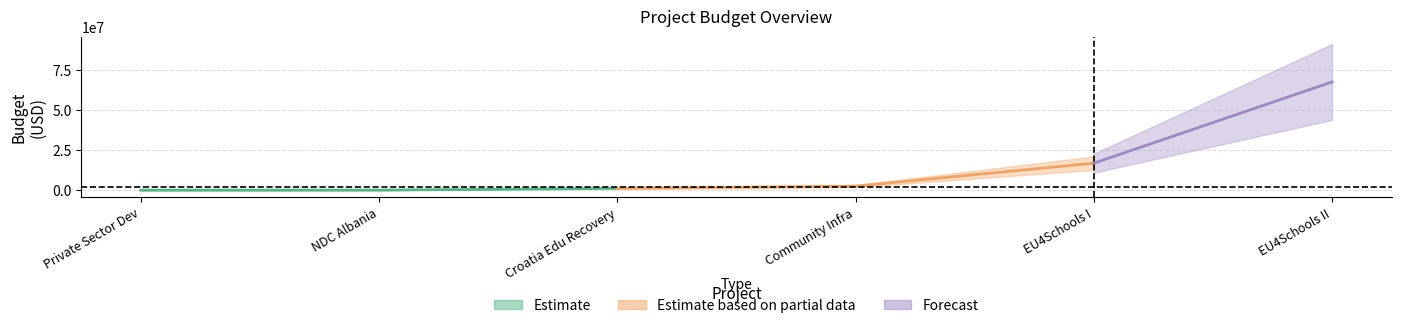

Reading right to left, list all the values displayed in this chart.

67752565.2	16955148.2	2611239.0	1194743.1	127205.0	87000.0